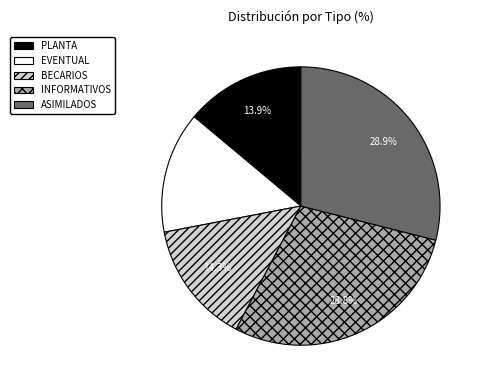

What percentage do PLANTA and BECARIOS together represent?

28.2%